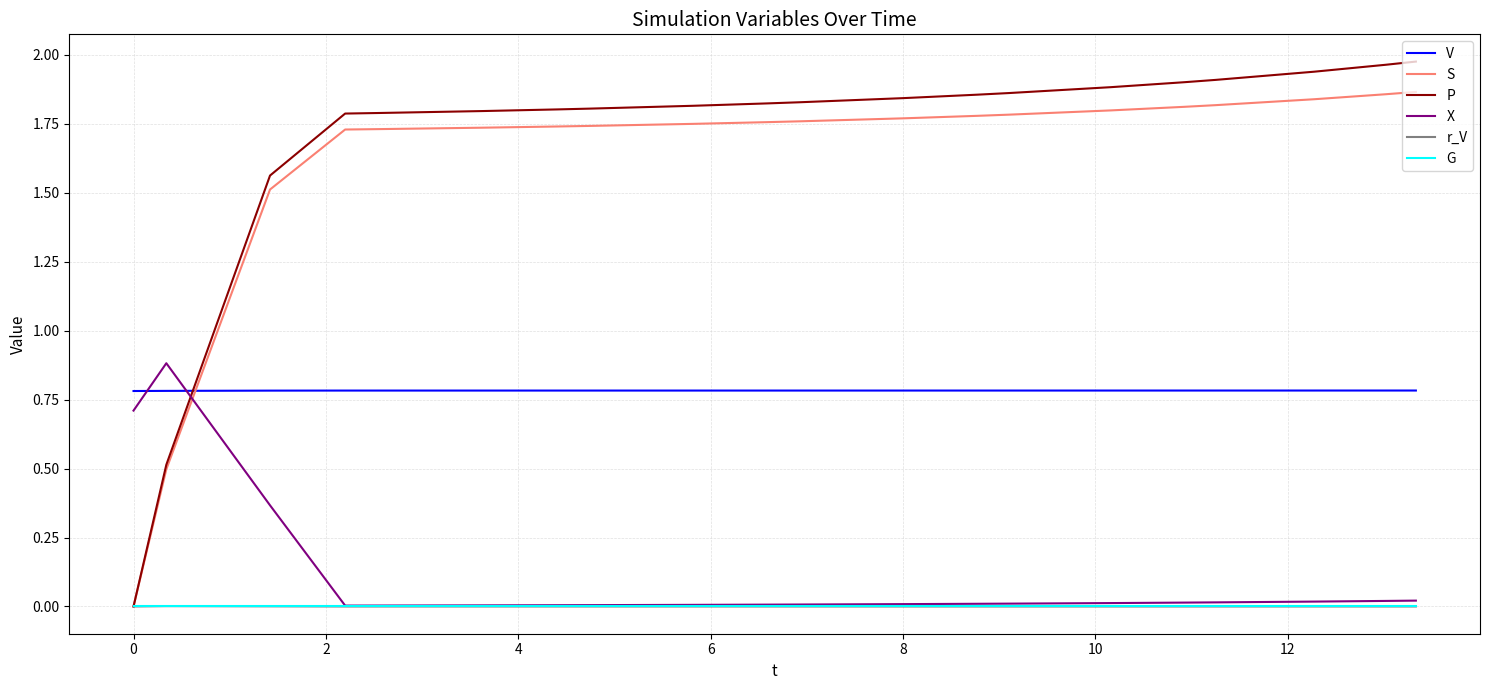

True or false: r_V and V intersect in this chart.

False